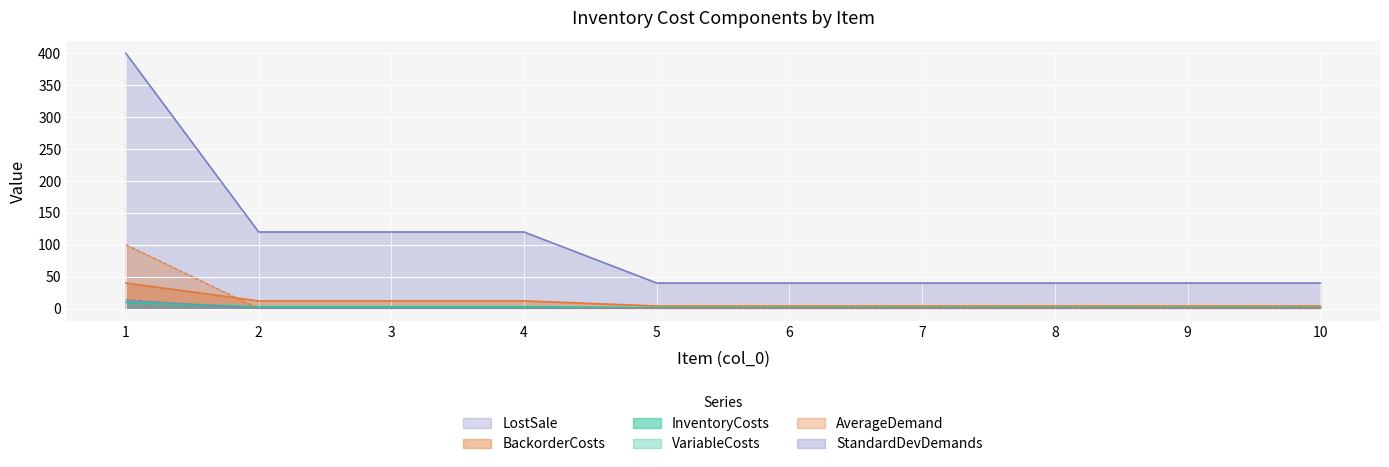

Between 4 and 9, which series saw the biggest shift?

LostSale